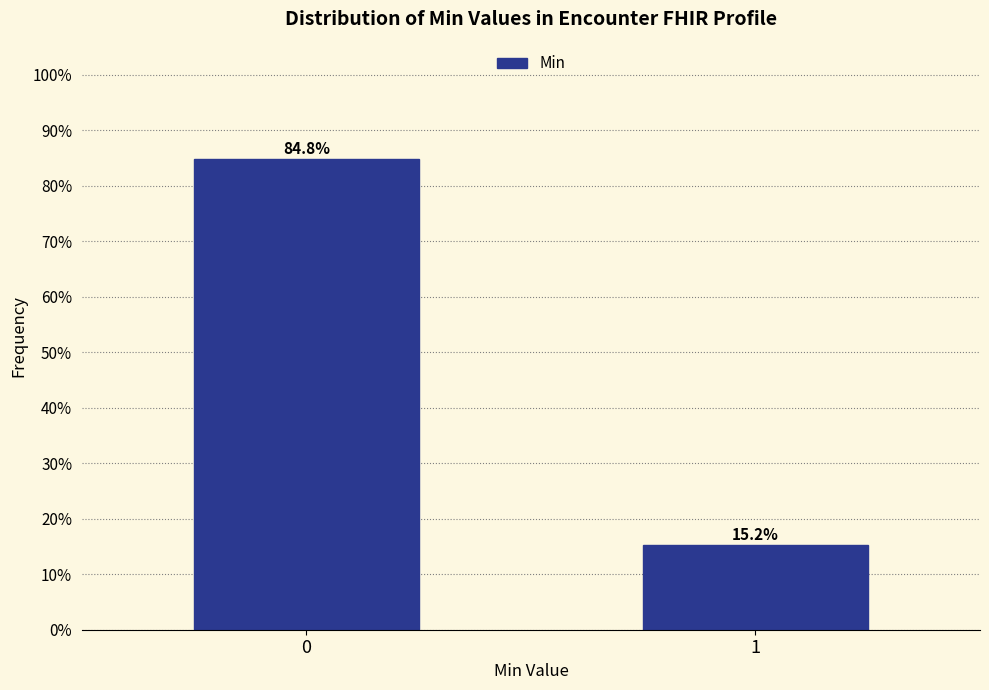

Reading left to right, transcribe all the data shown in this chart.

84.8	15.2